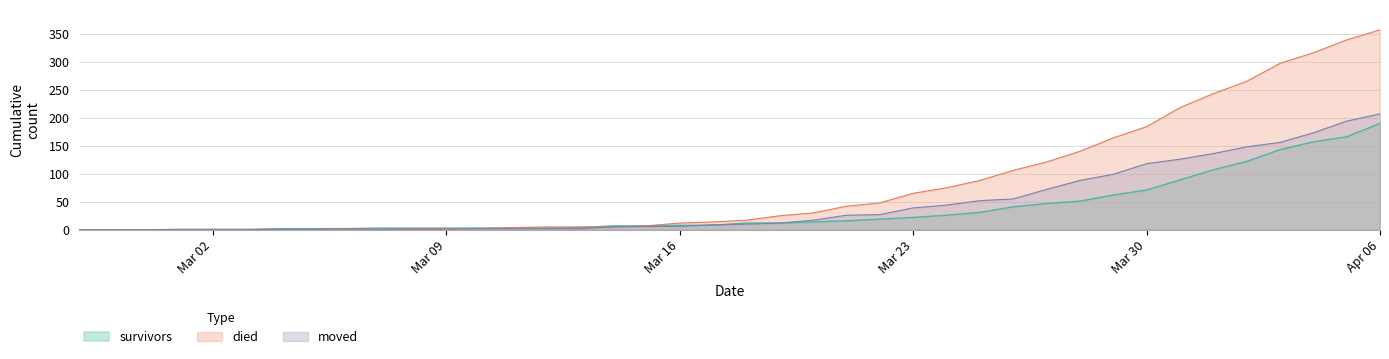

How many values in the survivors series are below 12?

20